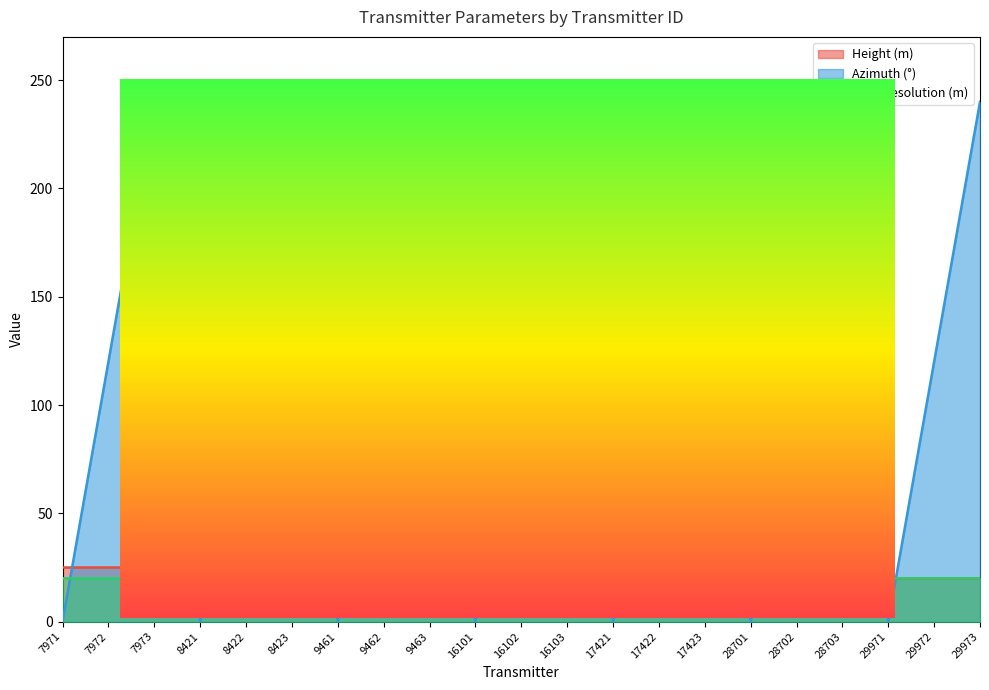

What is the value of the Azimuth (°) point at the 18th from the left?

240